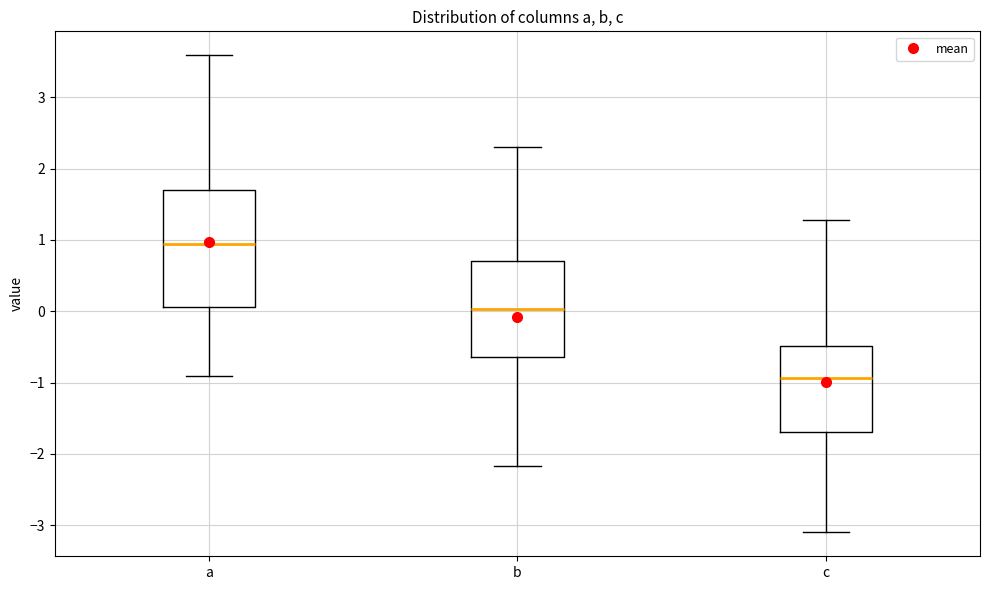

Comparing the boxes themselves (not the whiskers), which one is the tallest?

a